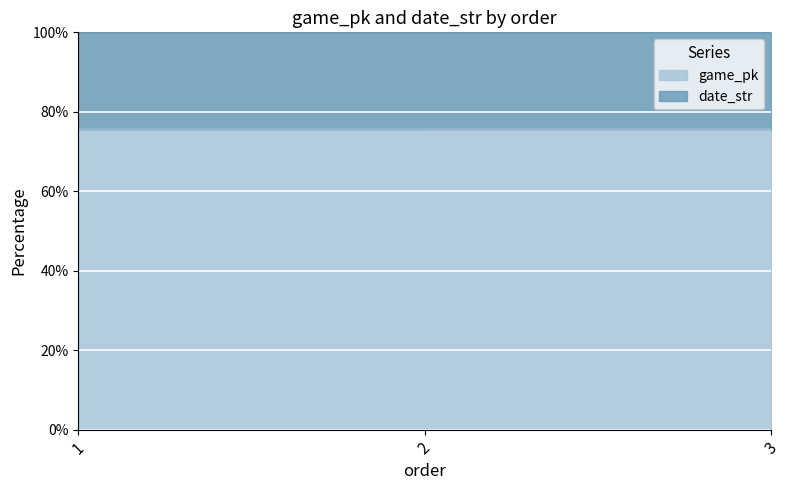

Read the value at 3.

75.6